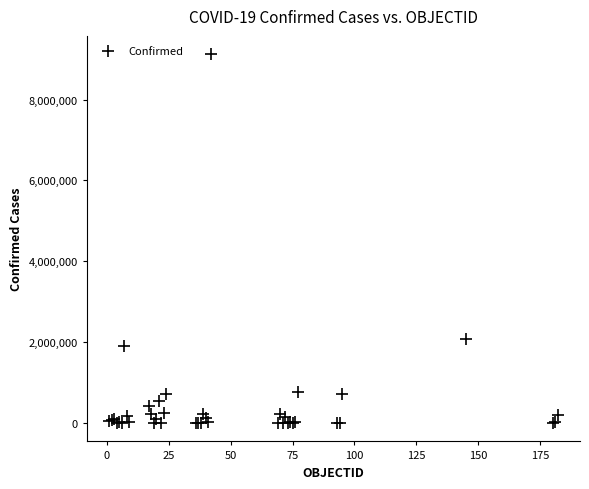

What Y value in the scatter plot is closest to 4559346?

2077633